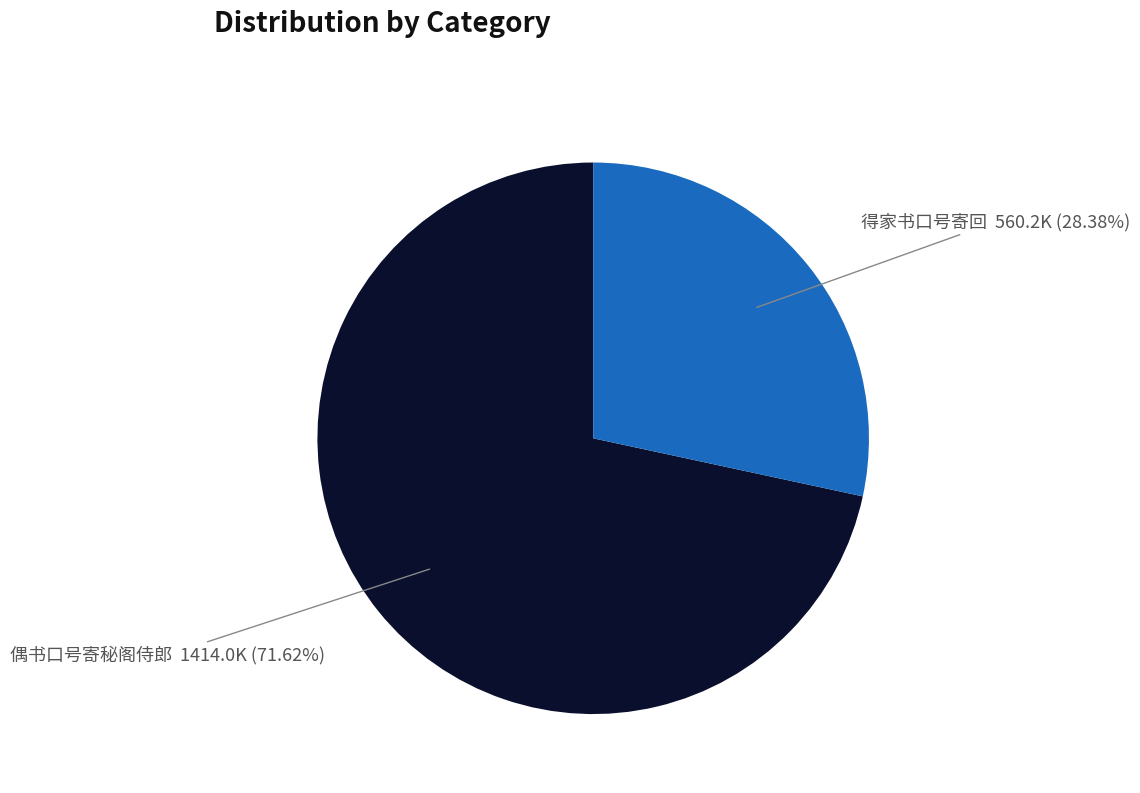

To the nearest percent, what percentage of the pie is 偶书口号寄秘阁侍郎?

72%